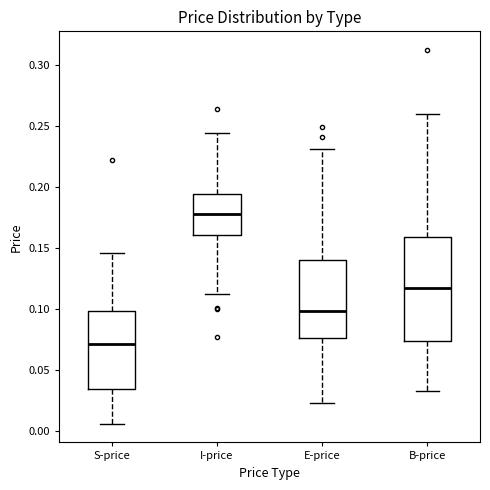

Which box's median line is the highest?

I-price